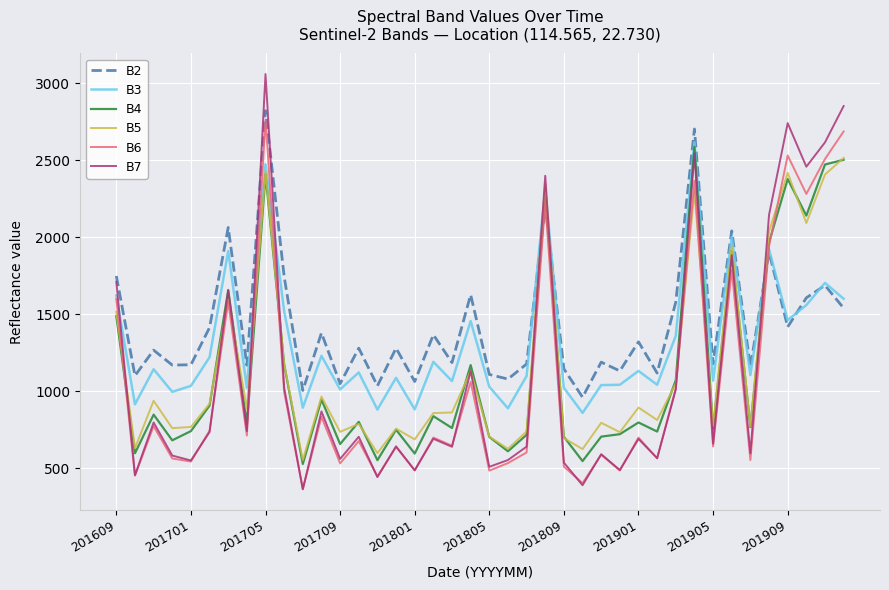

What is the minimum value for B7?

362